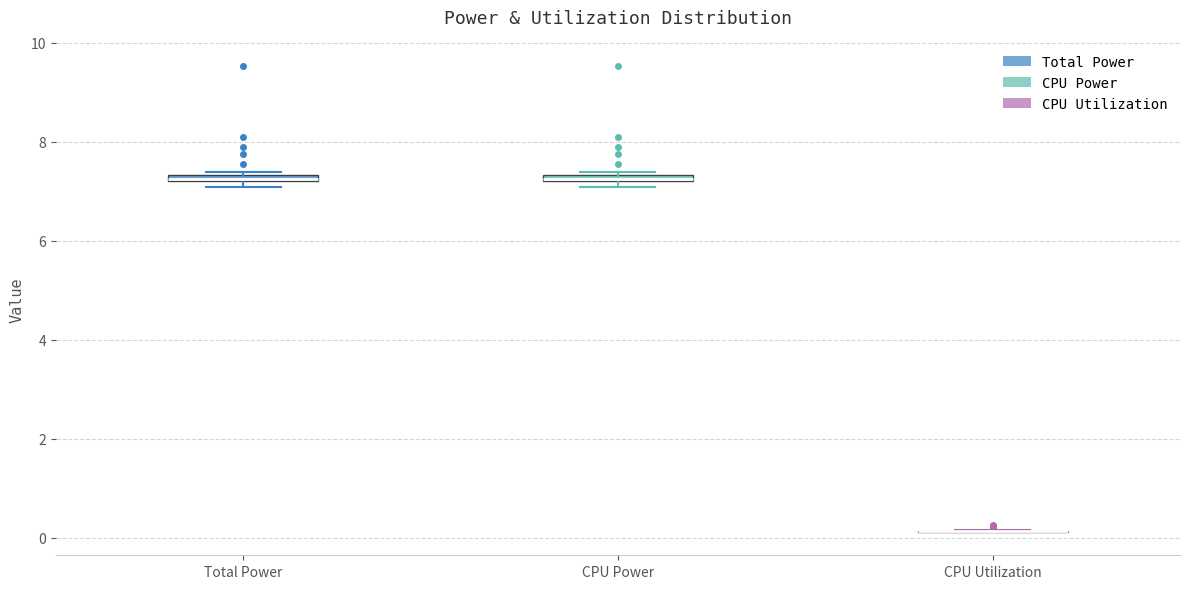

Where is the lower edge of the box for Total Power on the y-axis? The values are not printed on the chart, so give them approximately, as read against the axis.

7.2